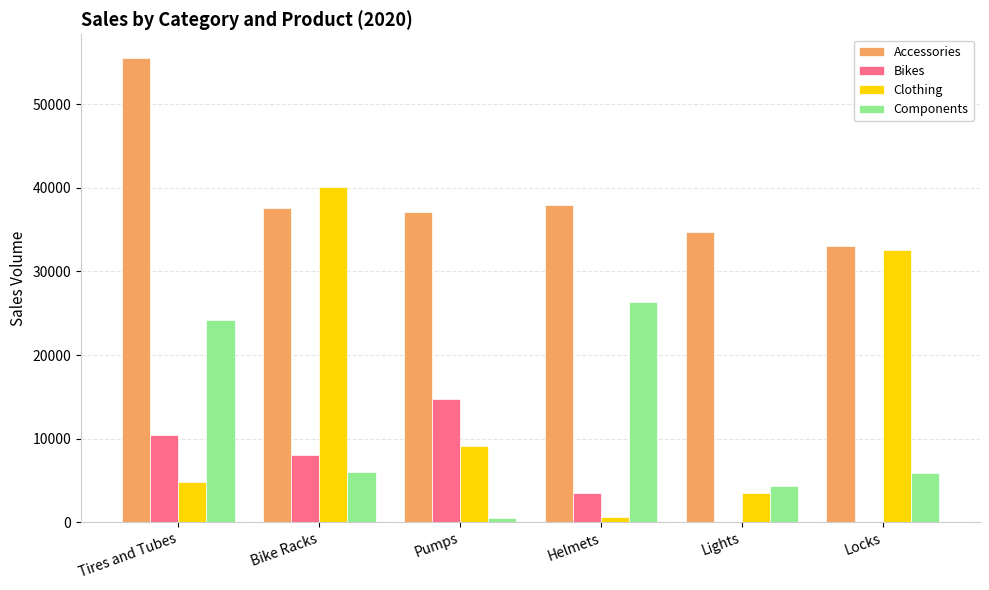

What is the total value across all series at Locks?

71537